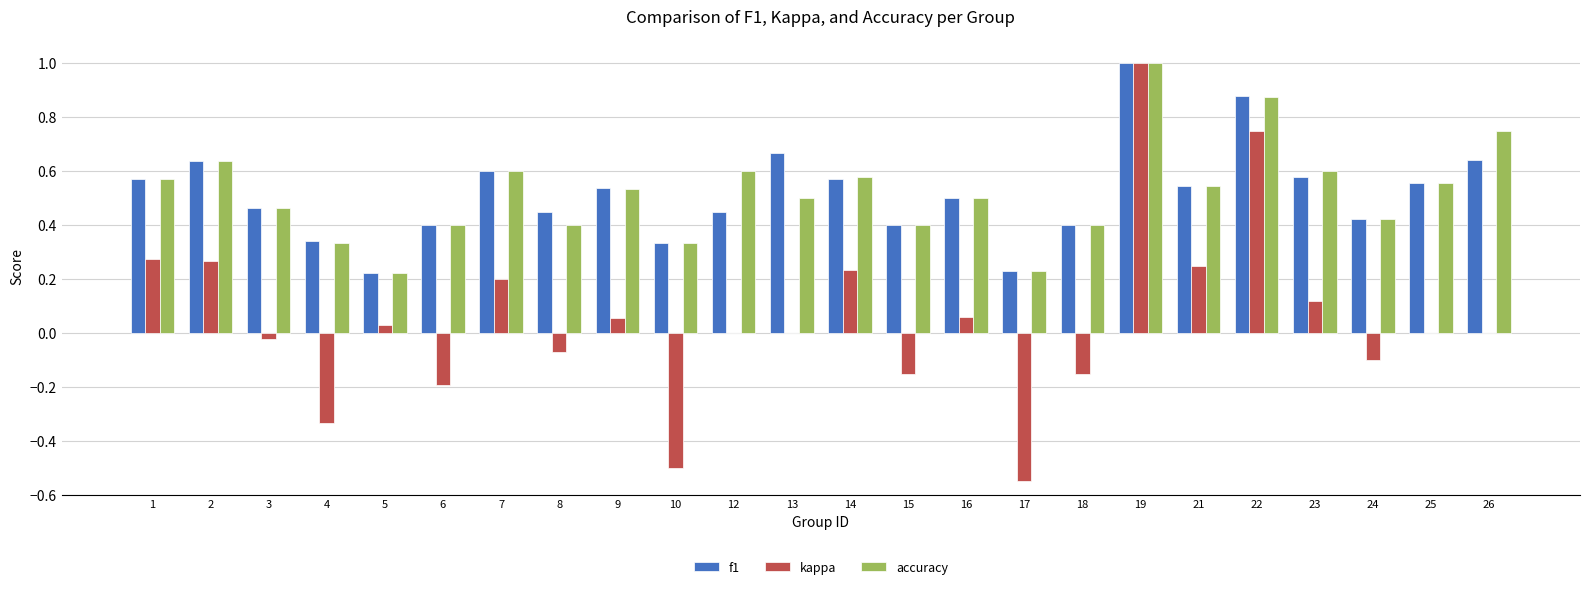

Between 17 and 23, which series saw the biggest shift?

kappa